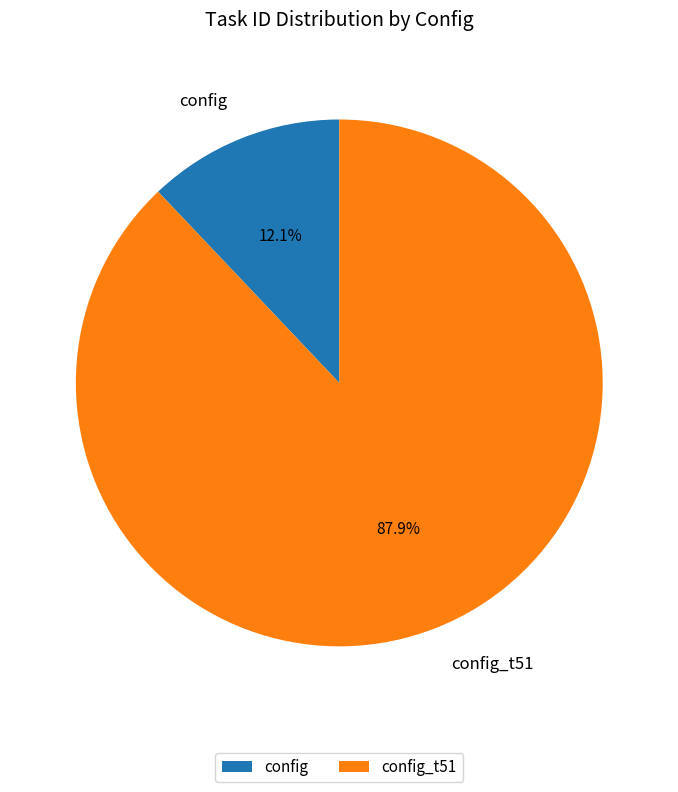

To the nearest percent, what is the difference between the largest and smallest slice percentages?

76%